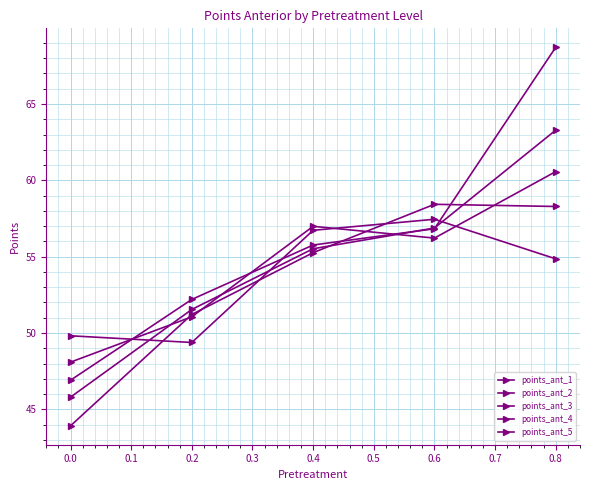

How many values in the points_ant_1 series exceed 55?

3